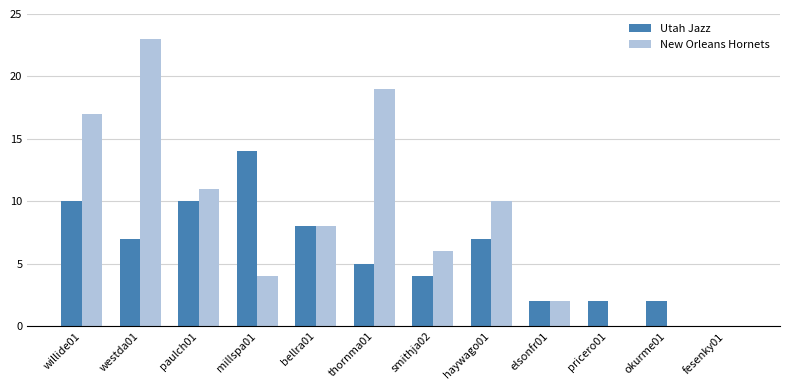

True or false: Utah Jazz has a value of 14 at paulch01.

False